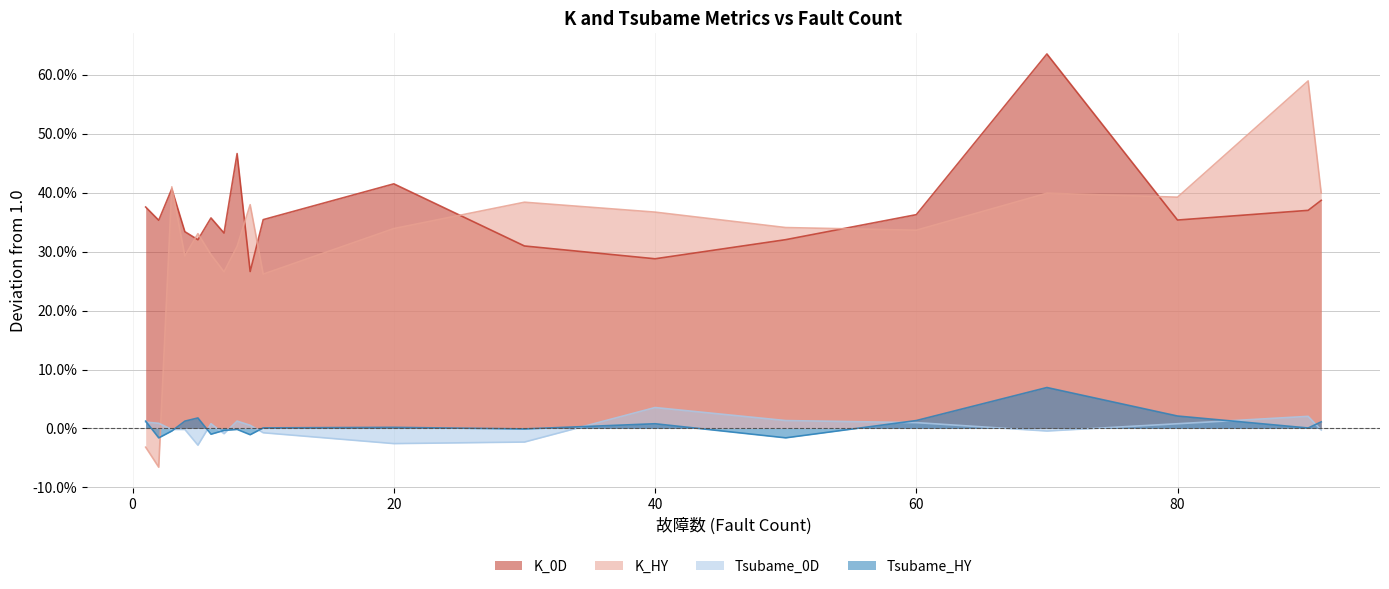

In Tsubame_0D, how many points are higher than both neighbors (excluding endpoints)?

5